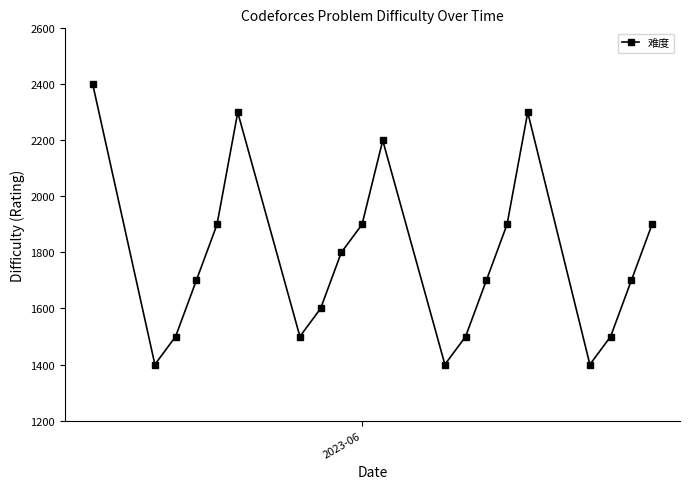

What is the greatest value displayed?

2400